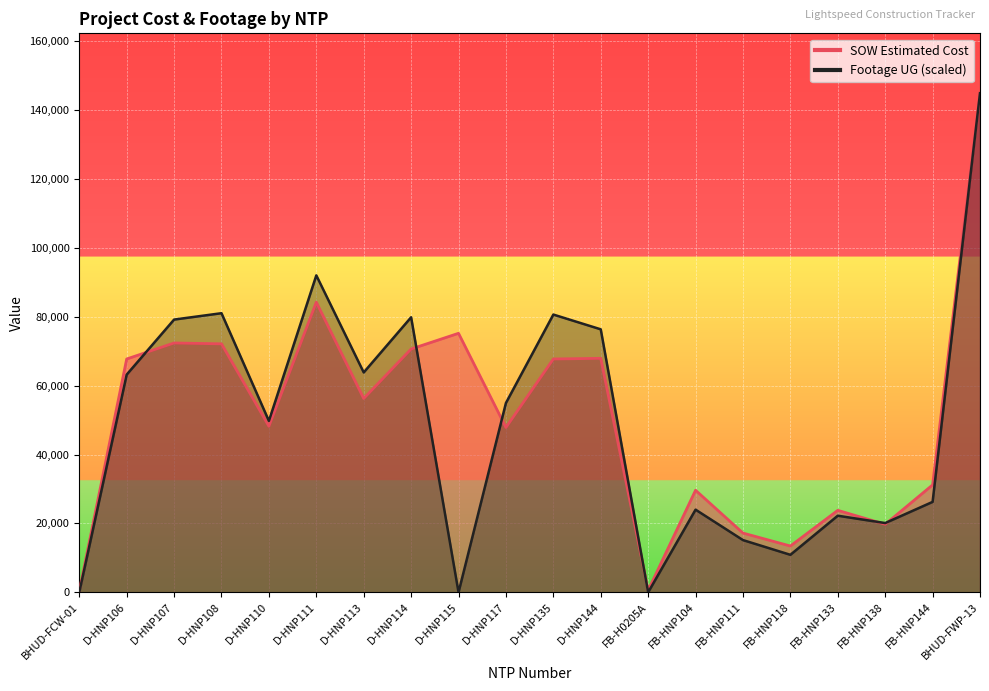

How many lines are shown in the chart?

2